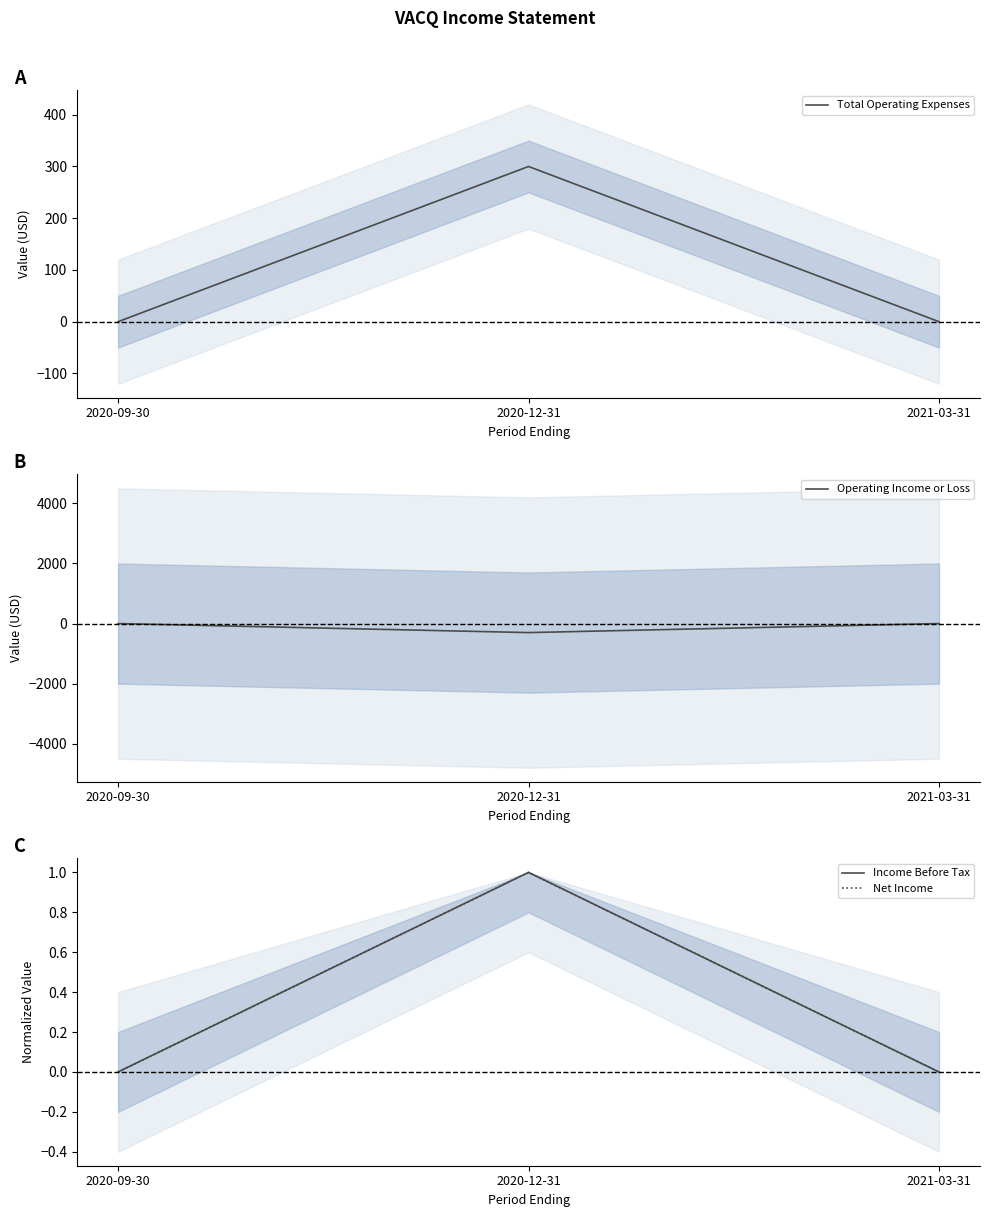

Reading left to right, extract all data points from this chart.

Total Operating Expenses: 2020-09-30=0	2020-12-31=300	2021-03-31=0
Operating Income or Loss: 2020-09-30=0	2020-12-31=-300	2021-03-31=0
Income Before Tax: 2020-09-30=0	2020-12-31=1	2021-03-31=0
Net Income: 2020-09-30=0	2020-12-31=1	2021-03-31=0